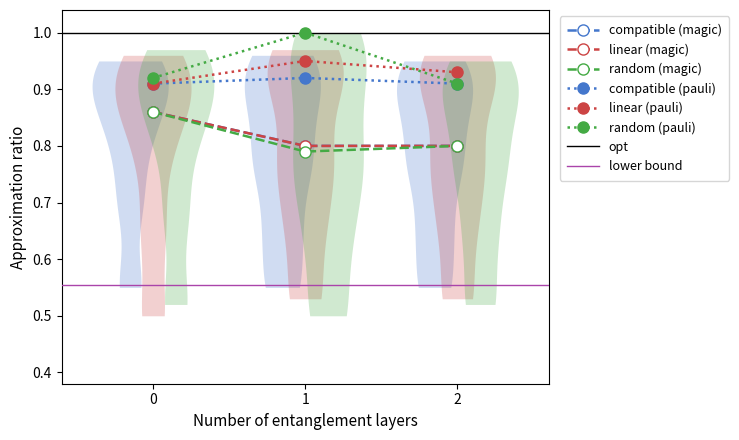

How many lines are shown in the chart?

6